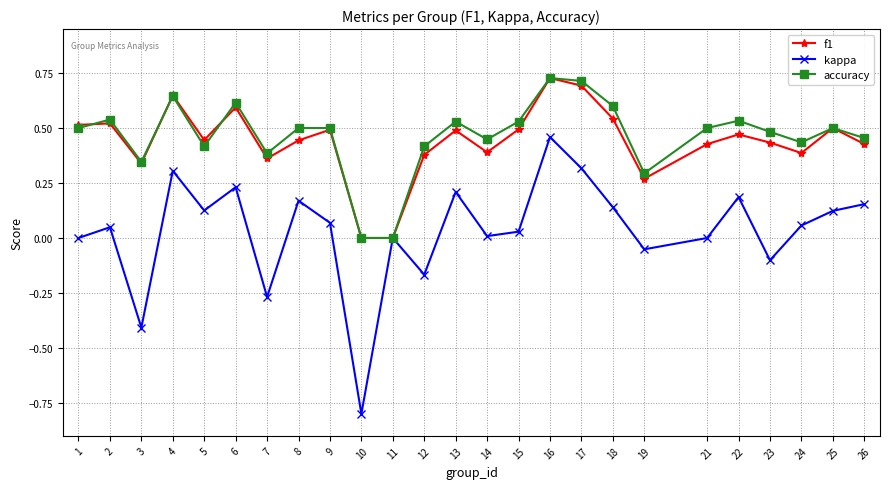

Which series has the widest spread of values?

kappa